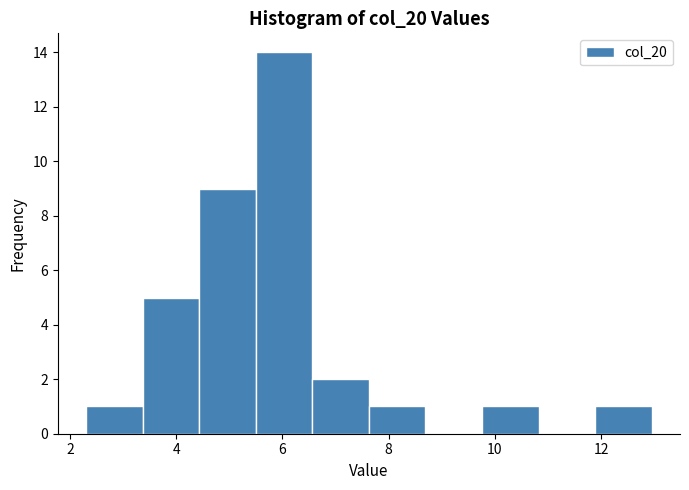

Reading left to right, transcribe this chart: for each bar, give the range it covers on the x-axis and its height. Neither the bar edges nor the heights are printed on the chart, so give them approximately, as read against the axes.

2.4 to 3.4: 1
3.4 to 4.4: 5
4.4 to 5.4: 9
5.4 to 6.6: 14
6.6 to 7.6: 2
7.6 to 8.6: 1
8.6 to 9.8: 0
9.8 to 10.8: 1
10.8 to 11.8: 0
11.8 to 13.0: 1